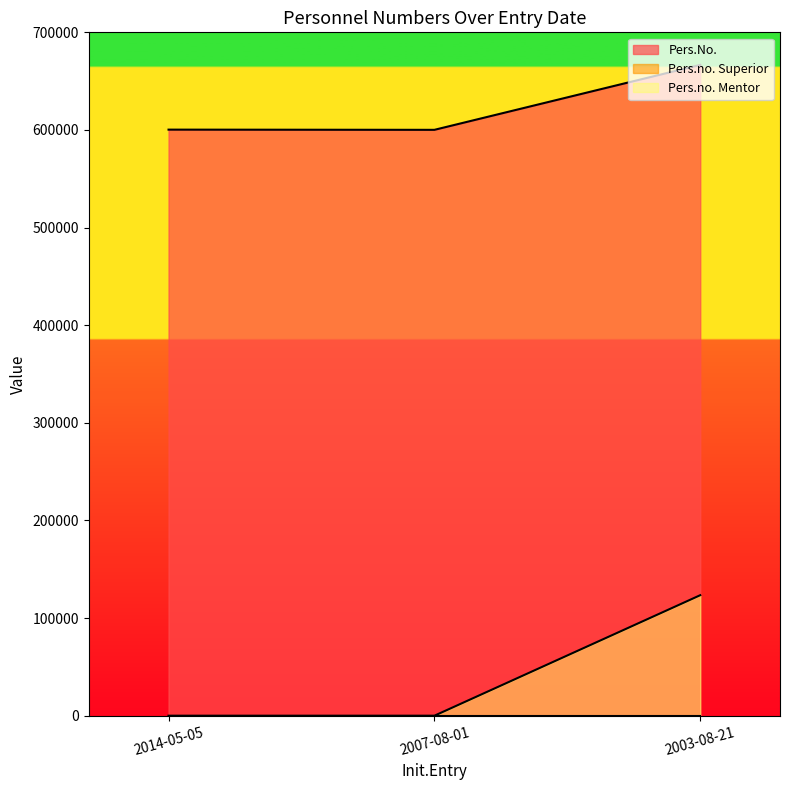

Which series has the widest spread of values?

Pers.no. Mentor